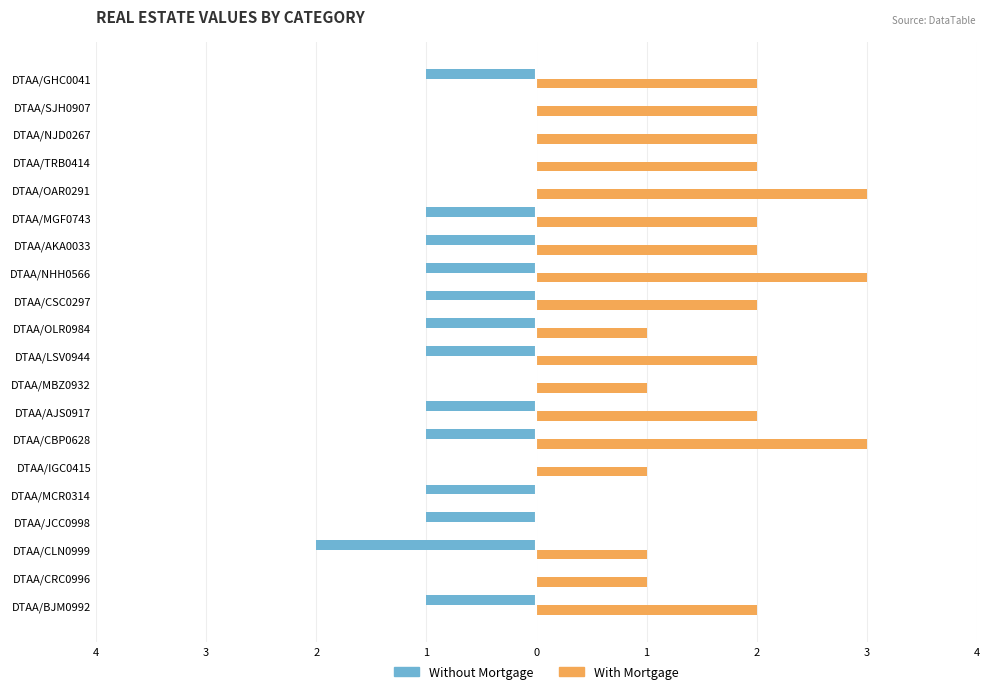

What is the minimum value for Without Mortgage?

-2